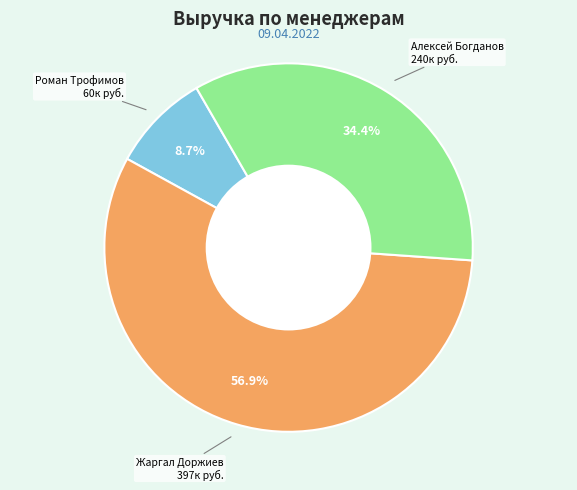

Does any single category account for the majority?

Yes